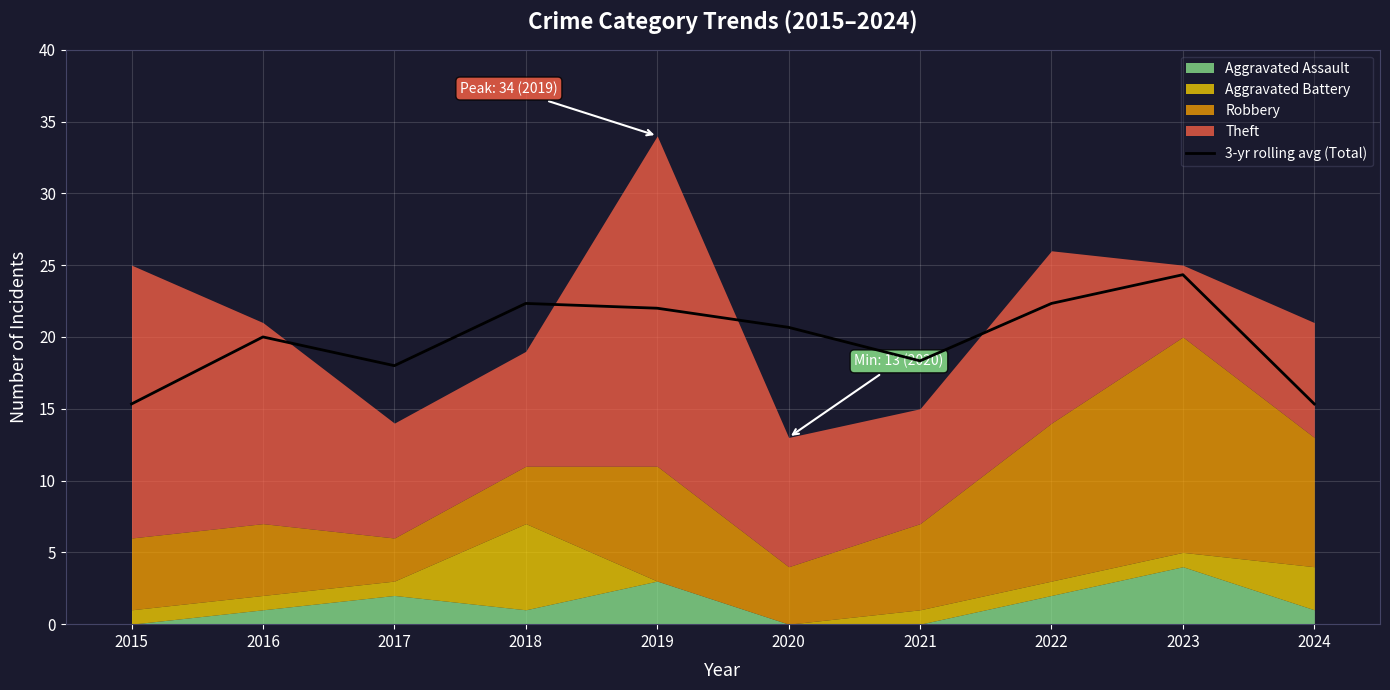

What is the difference between the maximum and minimum values?

9.0